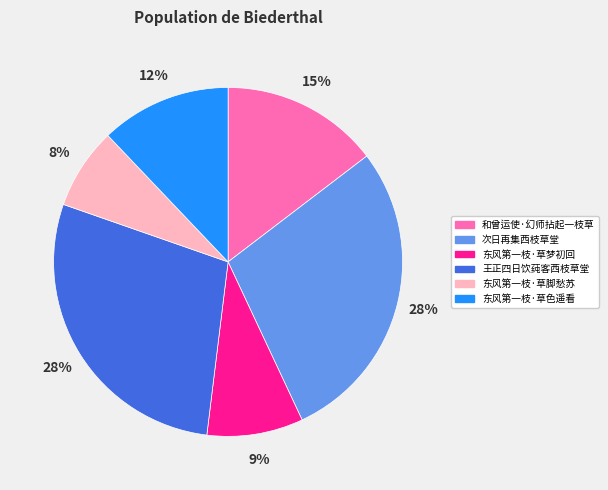

To the nearest percent, what is the combined percentage of 和曾运使·幻师拈起一枝草 and 次日再集西枝草堂?

43%